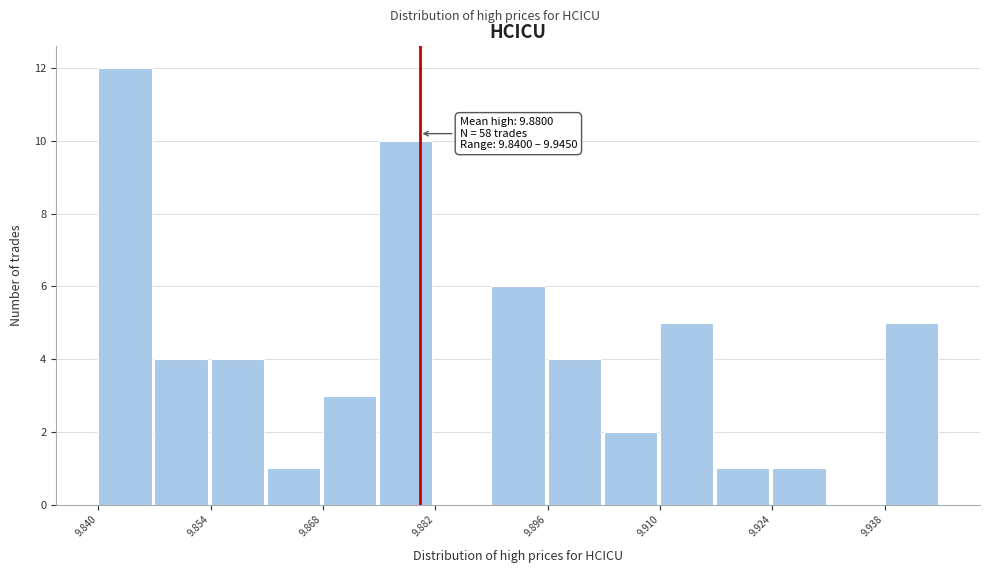

Read against the x-axis, roughly where is the centre of the tallest bar?

9.844